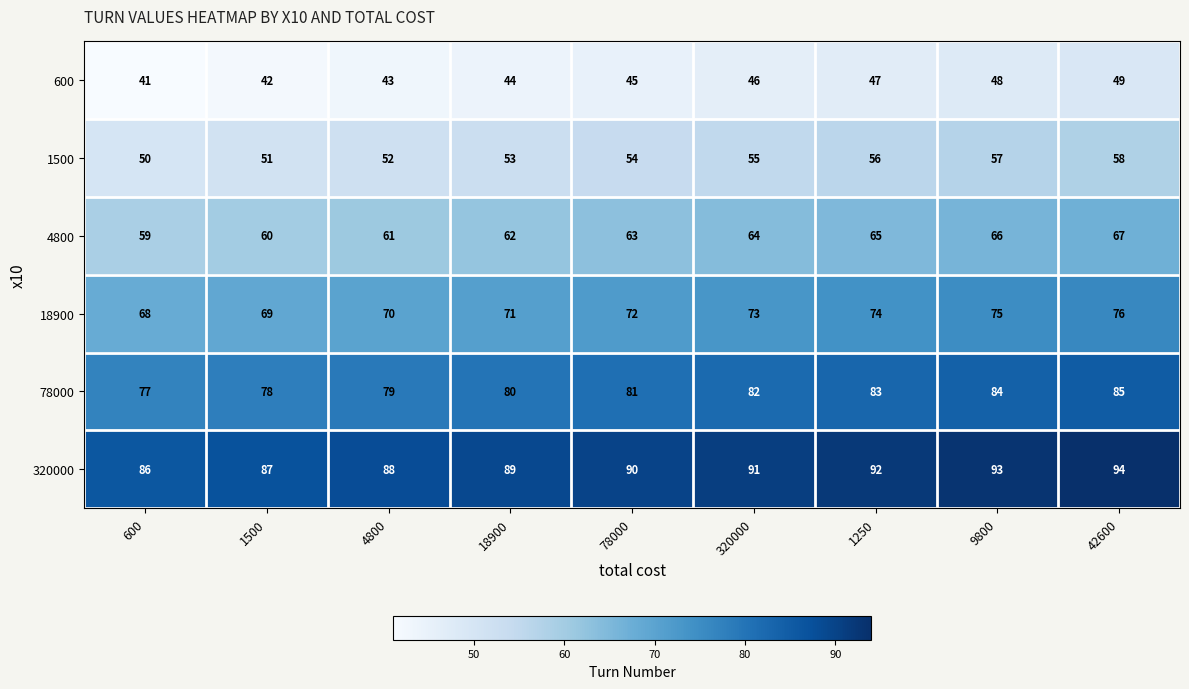

Rank the series by their average value, from highest to lowest.

320000, 78000, 18900, 4800, 1500, 600